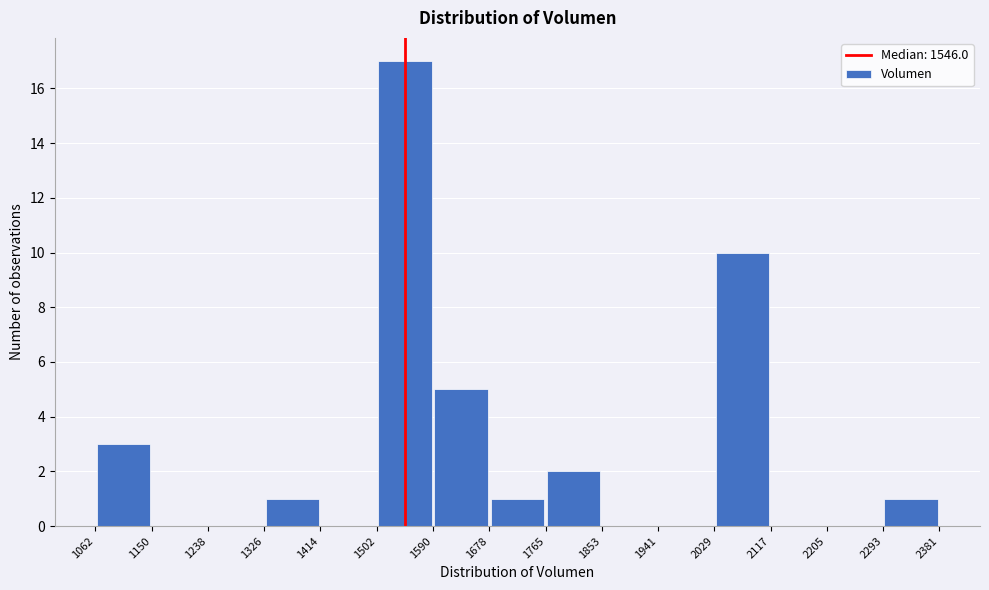

Reading left to right, list every bar in this chart as the range it spans on the x-axis followed by its height. The values are not printed on the chart, so give them approximately, as read against the axis.

1062 to 1150: 3
1150 to 1238: 0
1238 to 1326: 0
1326 to 1414: 1
1414 to 1502: 0
1502 to 1590: 17
1590 to 1678: 5
1678 to 1765: 1
1765 to 1853: 2
1853 to 1941: 0
1941 to 2029: 0
2029 to 2117: 10
2117 to 2205: 0
2205 to 2293: 0
2293 to 2381: 1